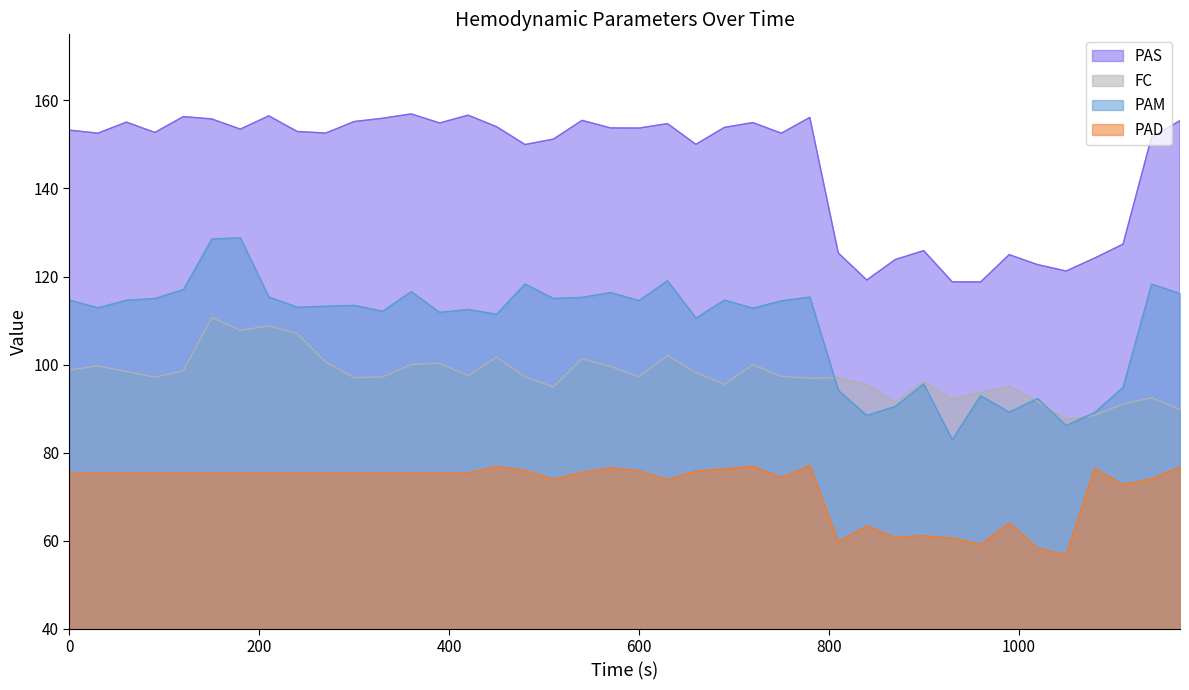

How many lines are shown in the chart?

4